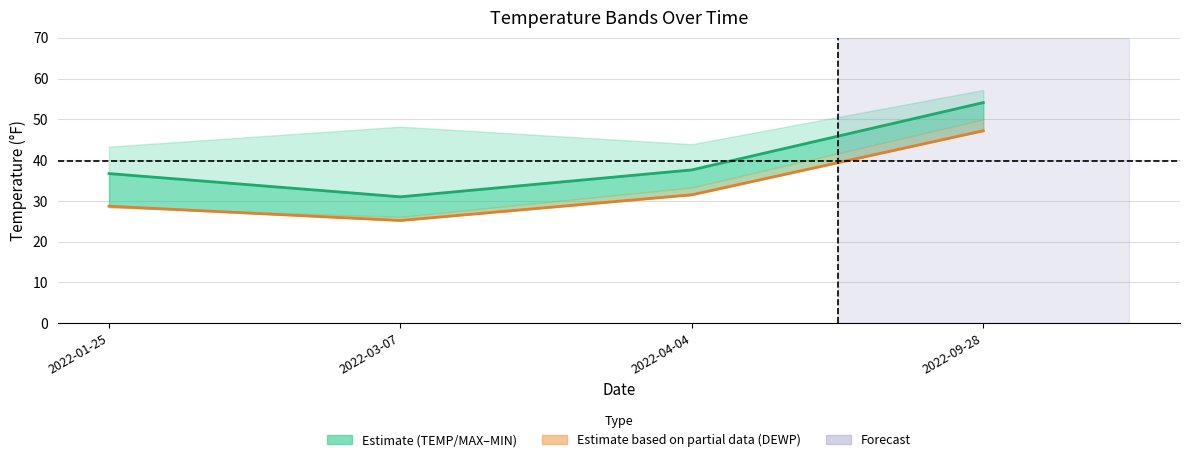

How many lines are shown in the chart?

2